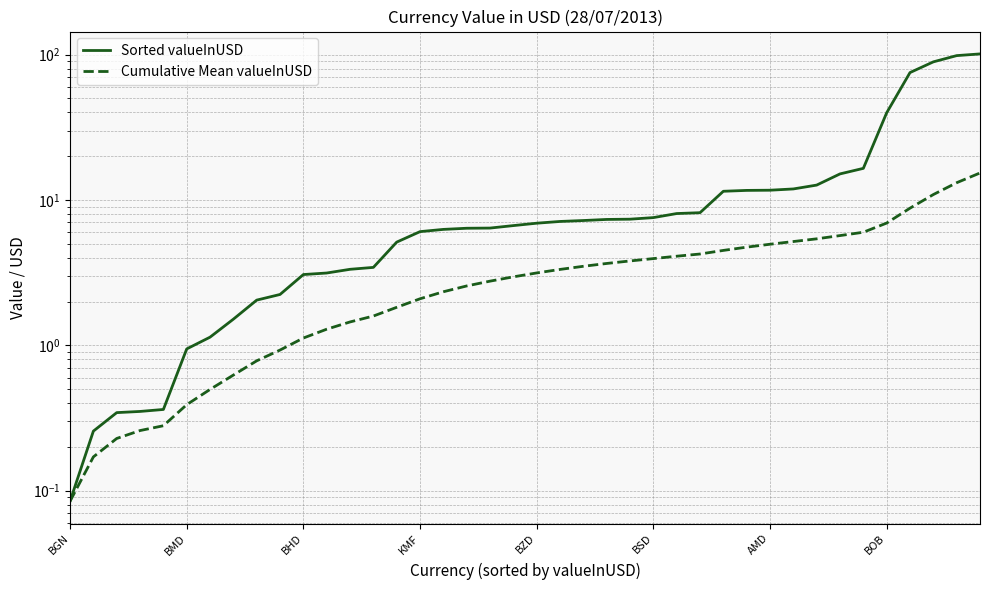

Which series has the largest range (max minus min)?

Sorted valueInUSD